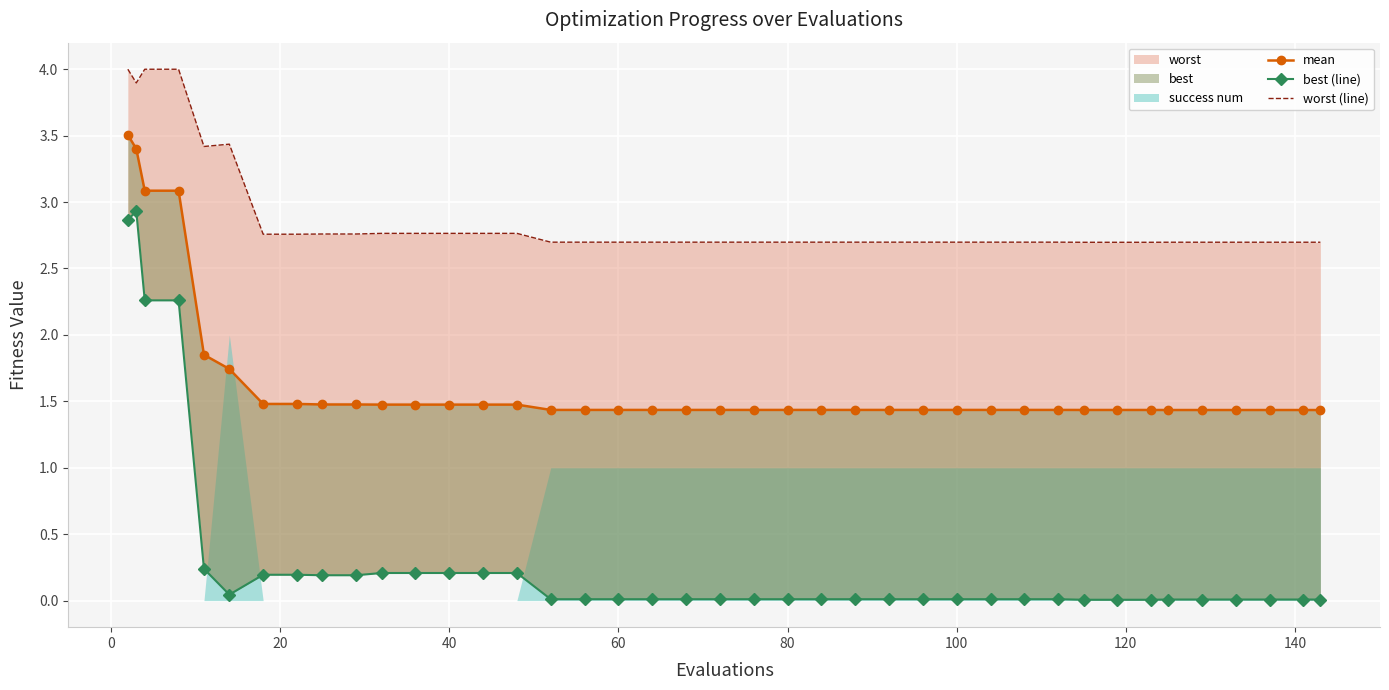

True or false: worst (line) has a value of 1.5 at 36.

False